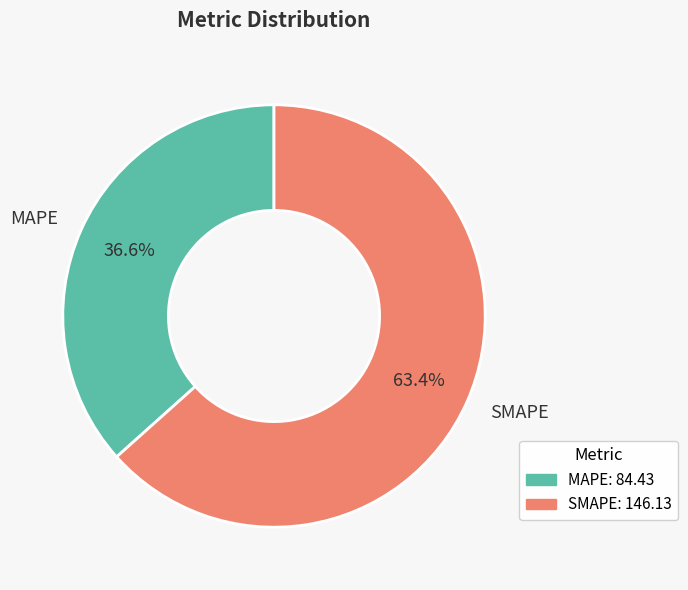

Is the sum of SMAPE and MAPE greater than half?

Yes